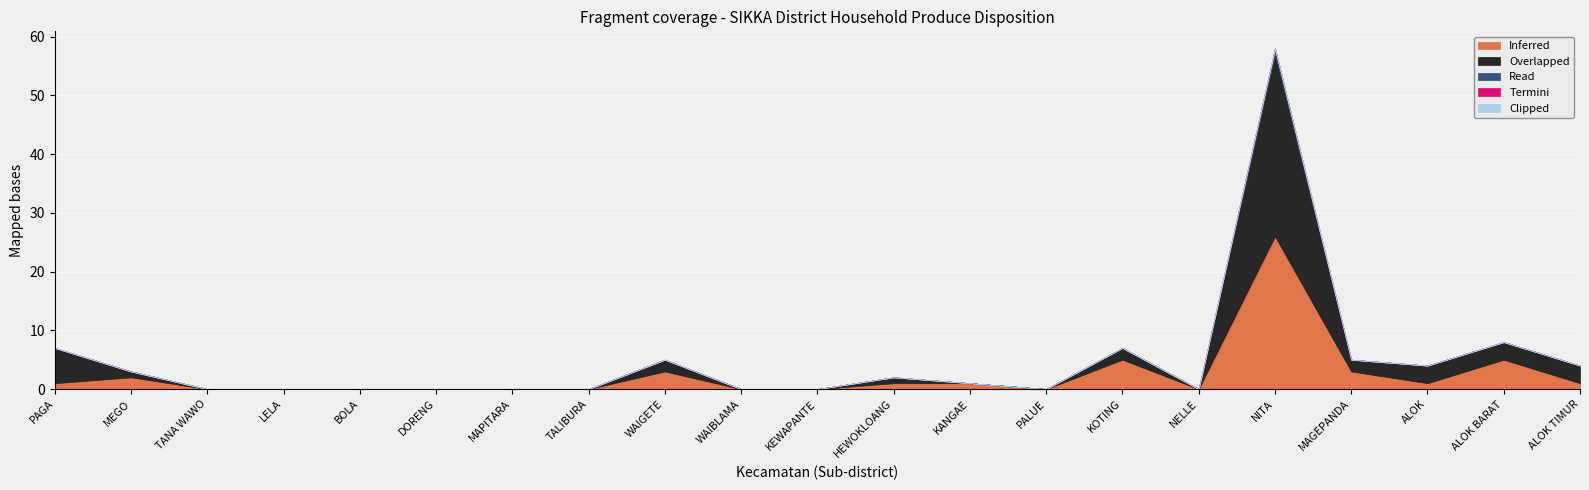

The n_rtup_seluruhnya_dijual series shows 0 at KANGAE. True or false?

False